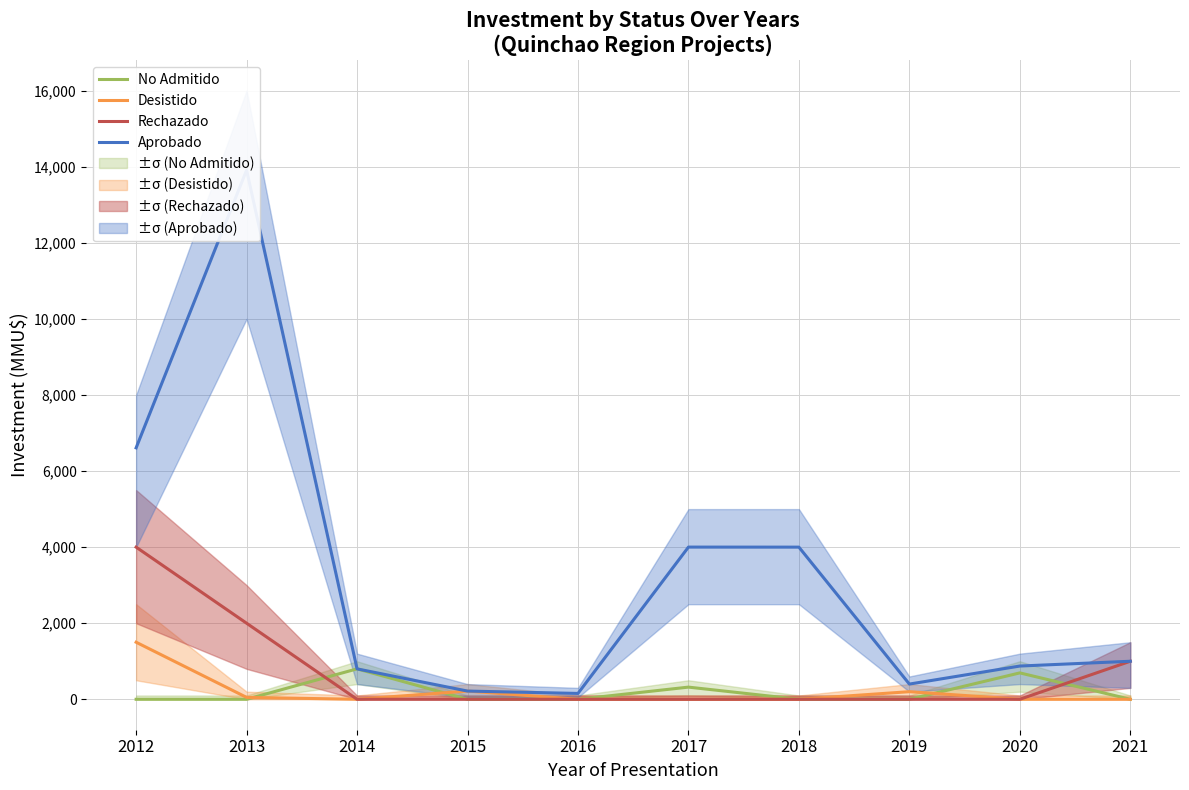

At 2016, list the series in order from smallest to largest.

No Admitido, Desistido, Rechazado, Aprobado